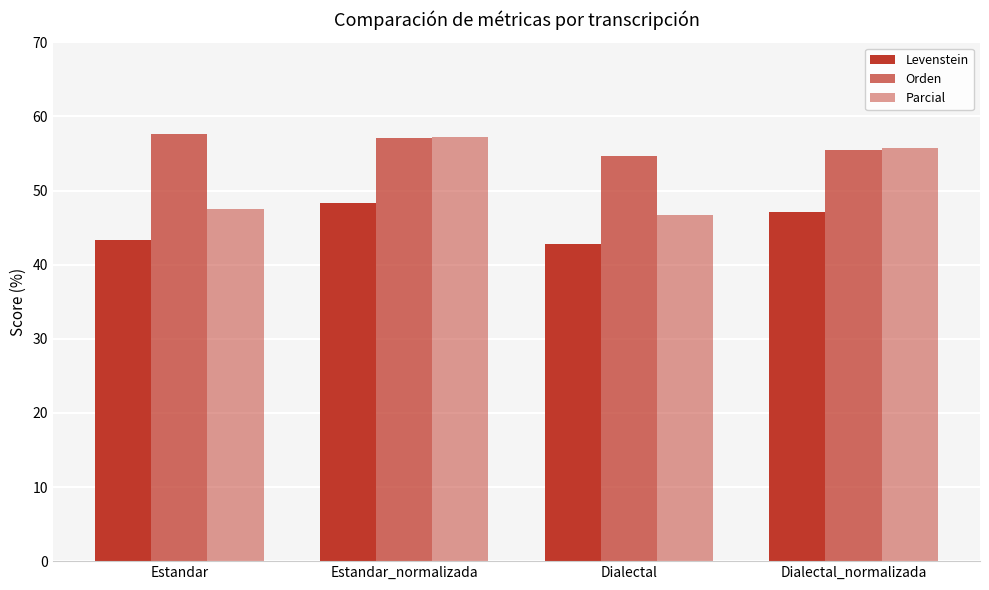

How many data points in Orden are less than 57?

2